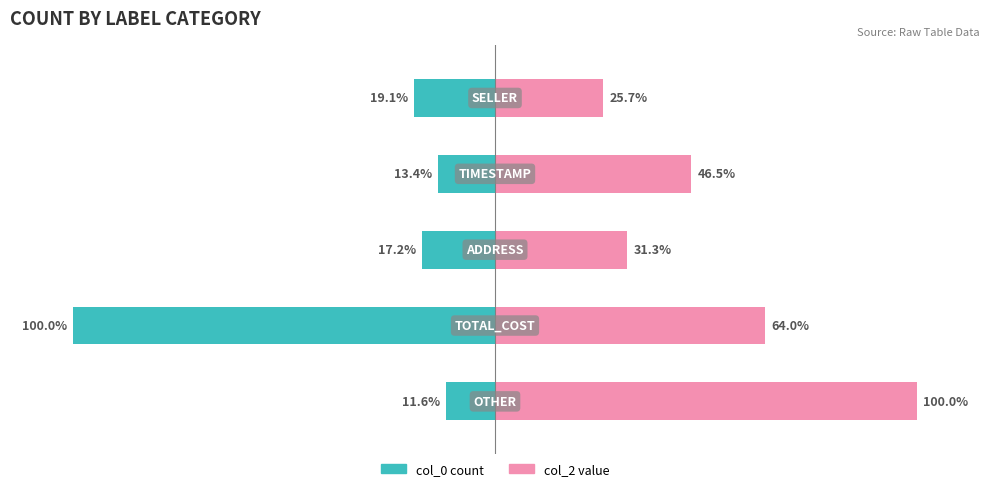

Is the value of col_0 count at 1 greater than the value of col_2 value at 0?

No